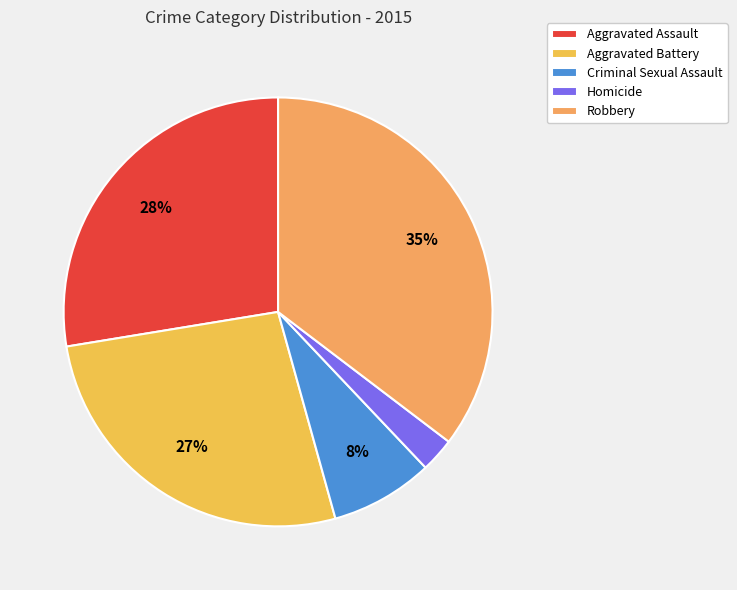

Rank the categories by value from lowest to highest.

Homicide, Criminal Sexual Assault, Aggravated Battery, Aggravated Assault, Robbery